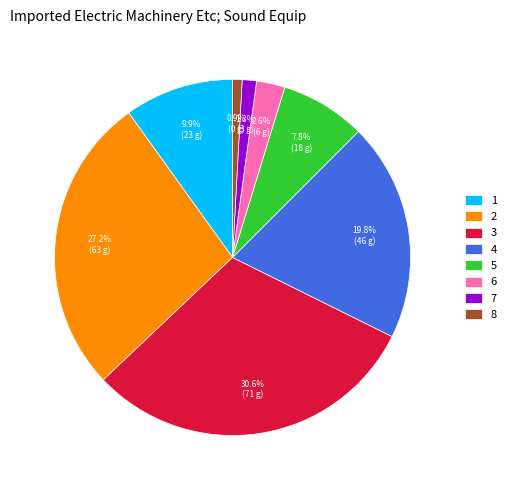

The 1 slice represents 10% of the pie. True or false?

True